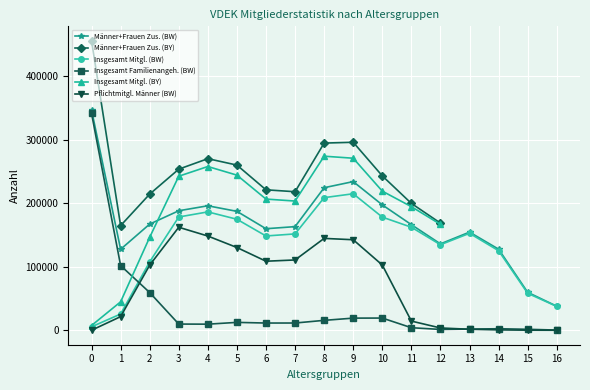

In Insgesamt Mitgl. (BW), how many points are lower than both neighbors (excluding endpoints)?

2